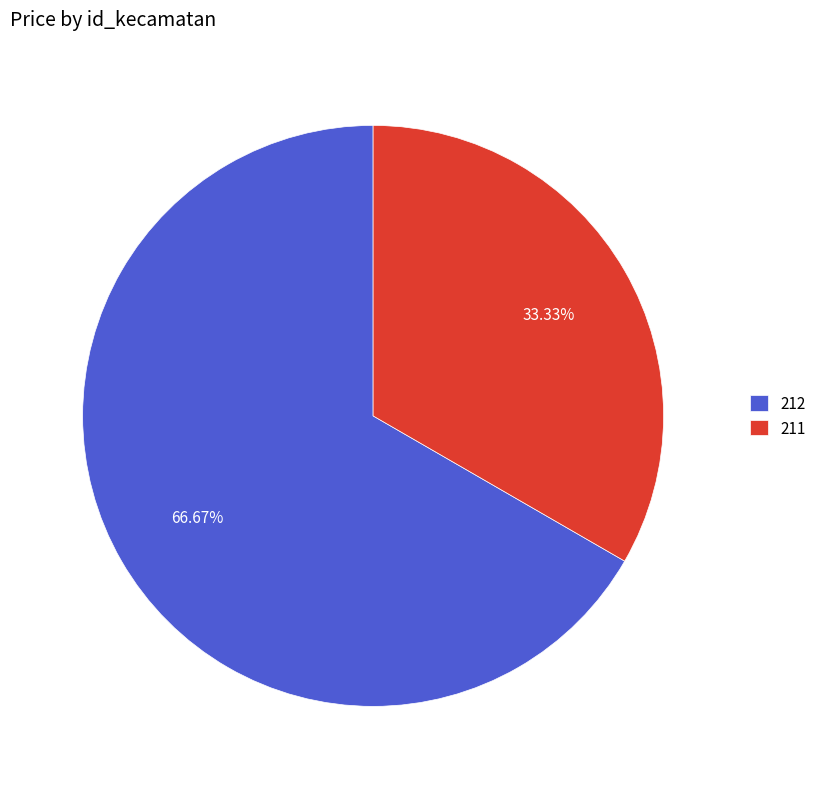

How many segments does this pie chart have?

2